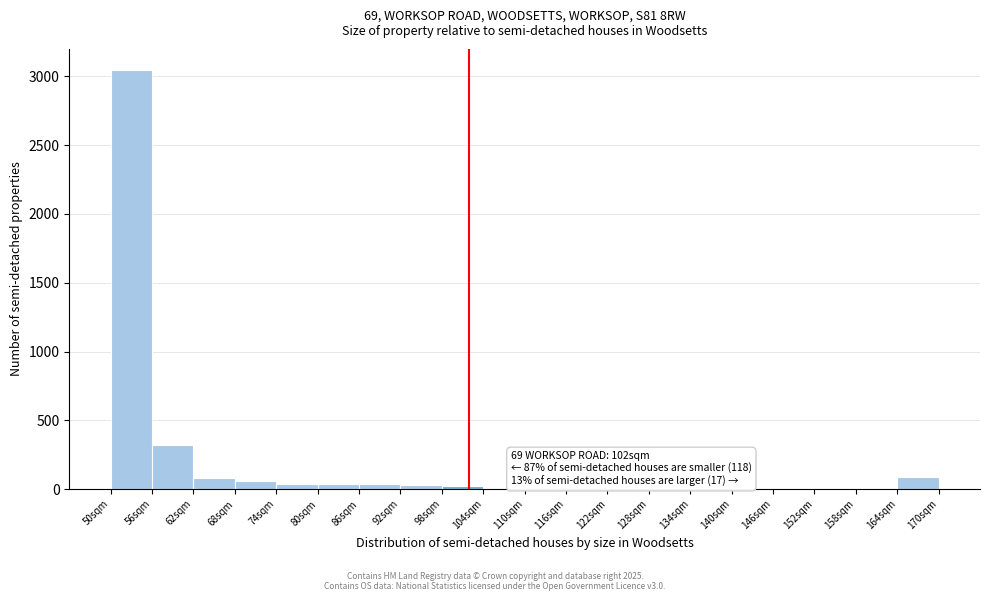

Which range on the x-axis has the tallest bar?

50 to 56